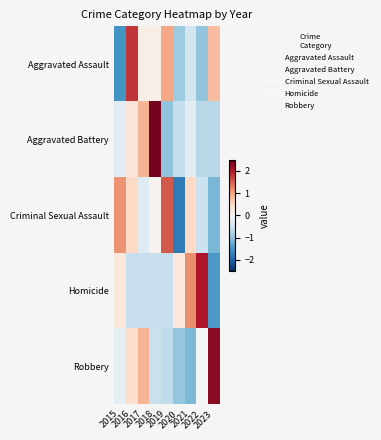

What is the total value across all series at 2019?

0.3